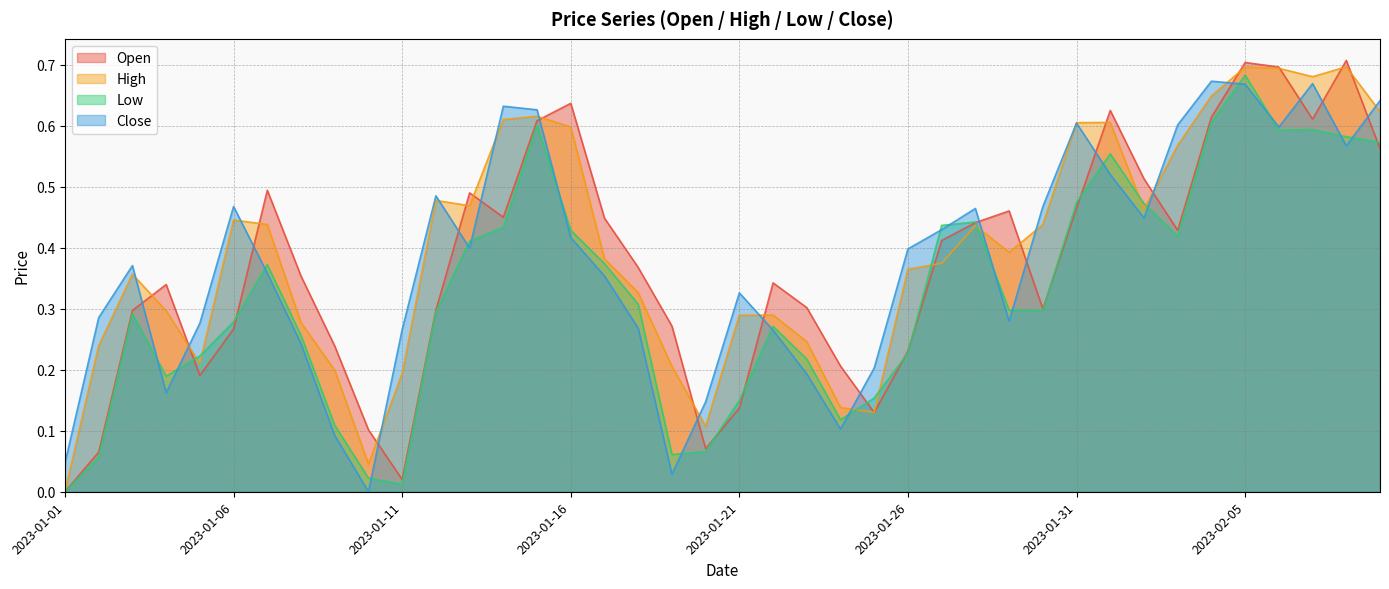

Where is the first local maximum for Open?

2023-01-04